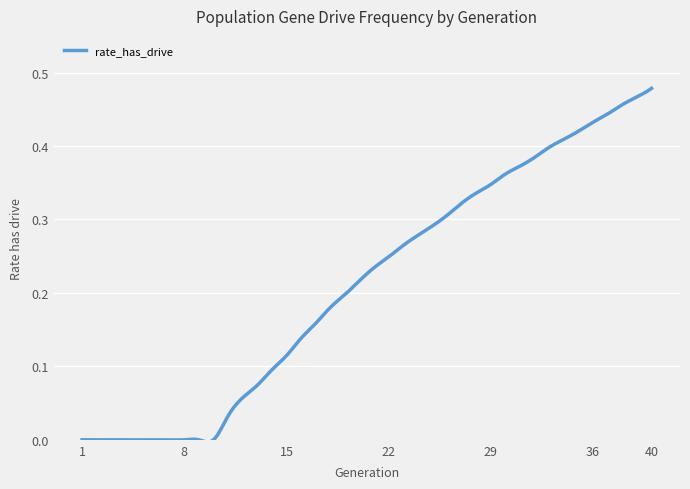

Rank the categories by value from highest to lowest.

40, 39, 38, 37, 36, 35, 34, 33, 32, 31, 30, 29, 28, 27, 26, 25, 24, 23, 22, 21, 20, 19, 18, 17, 16, 15, 14, 13, 12, 11, 1, 2, 3, 4, 5, 6, 7, 8, 9, 10